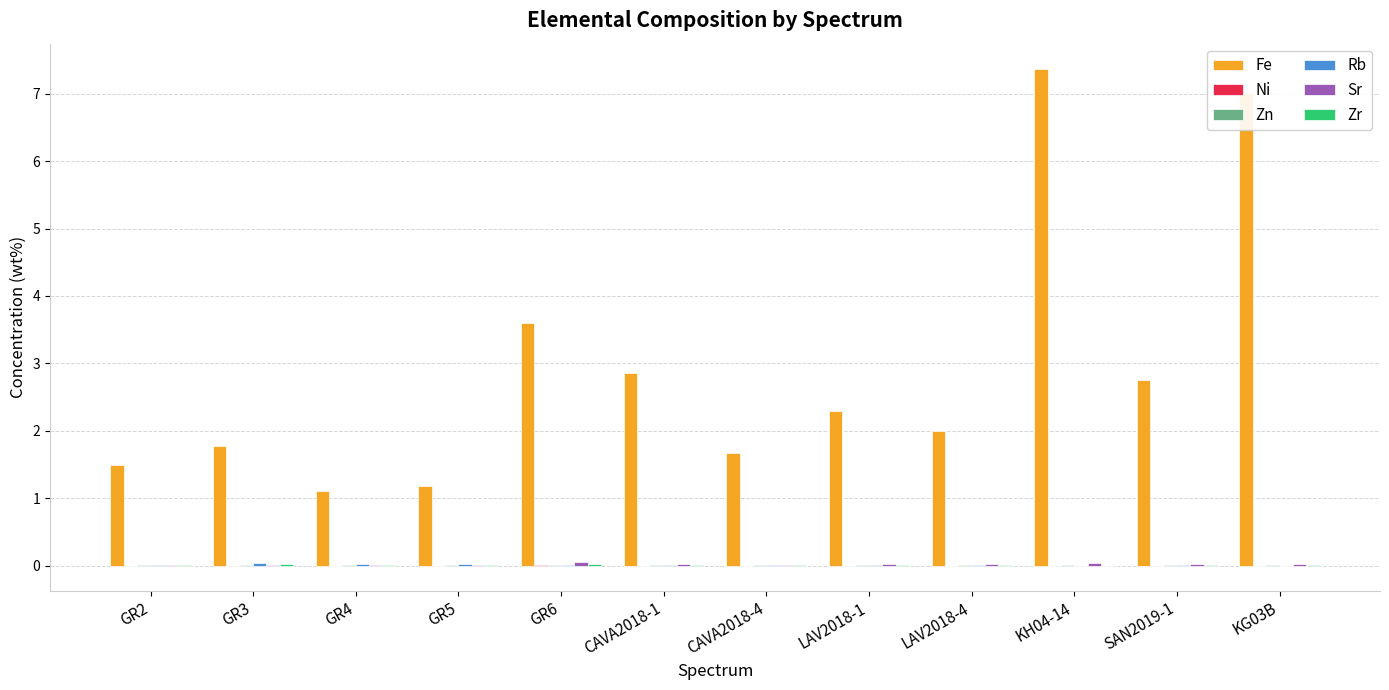

What is the sum of all Fe values?

35.1